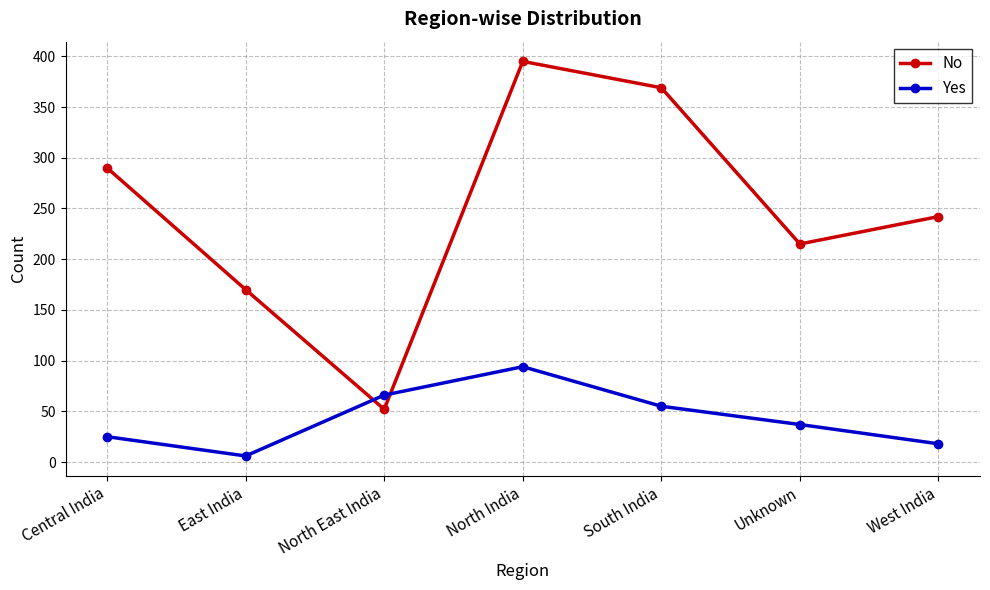

What is the smallest value displayed?

6